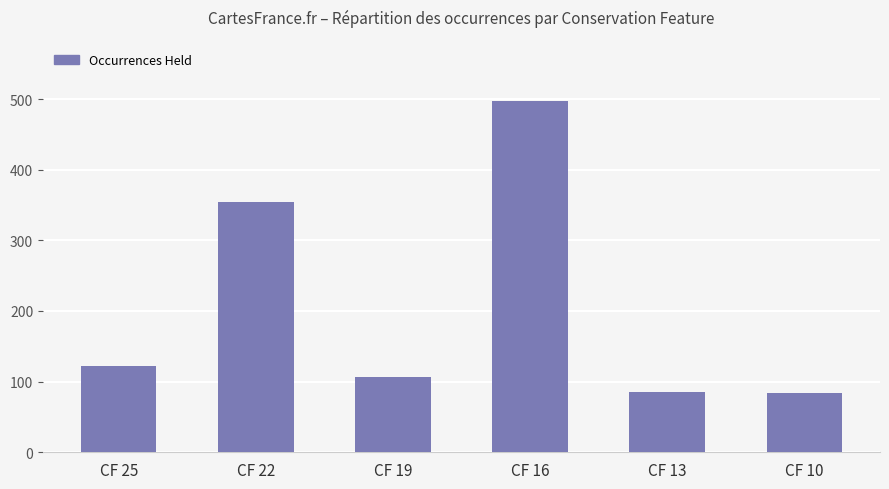

What is the maximum value shown in the chart?

497